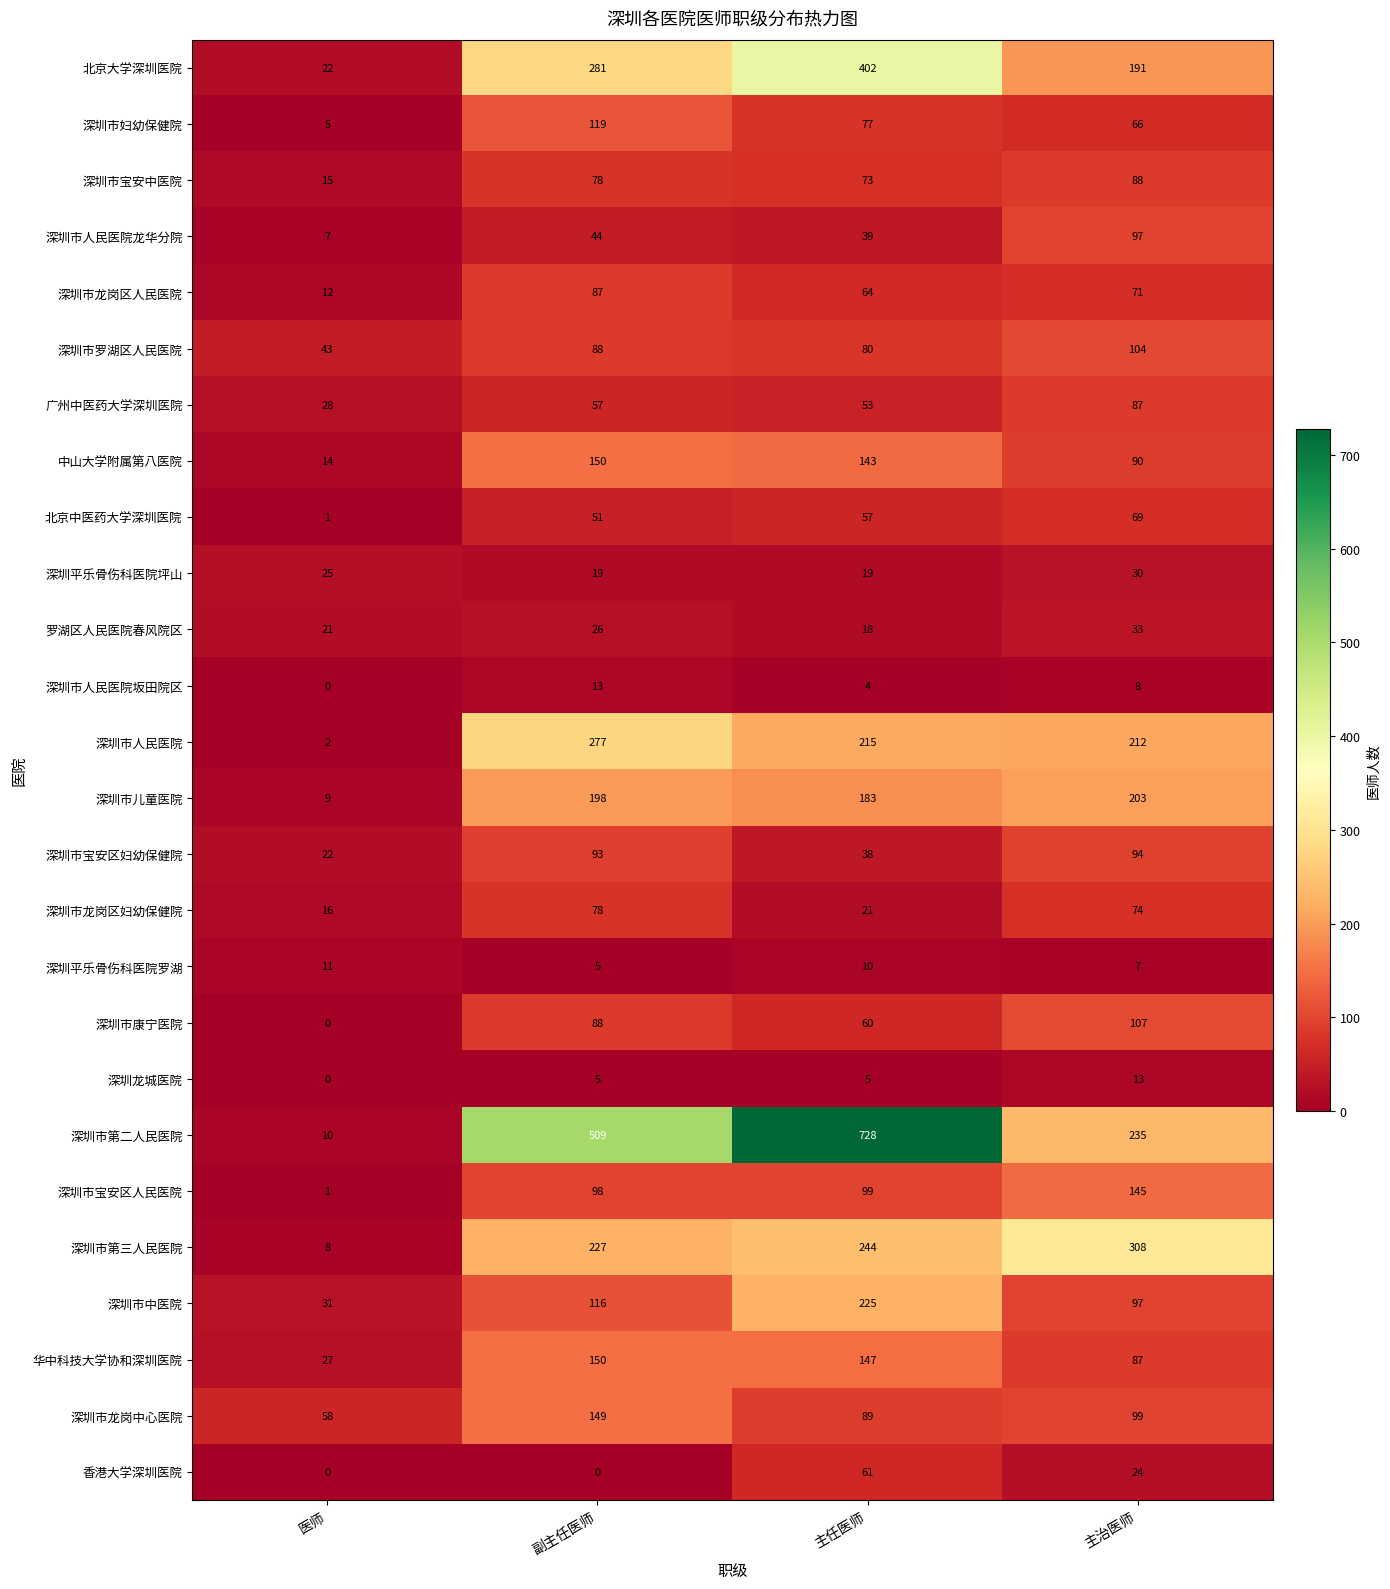

Is it true that 深圳市人民医院龙华分院 equals 51 at 主任医师?

False